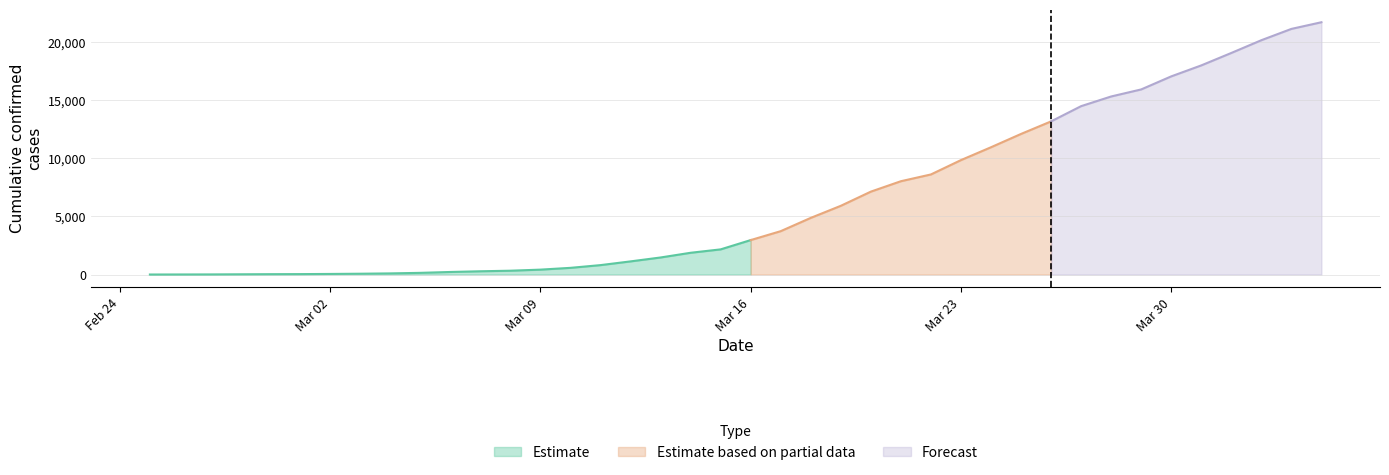

The value of CH at 2020-04-04 is 6577. True or false?

False